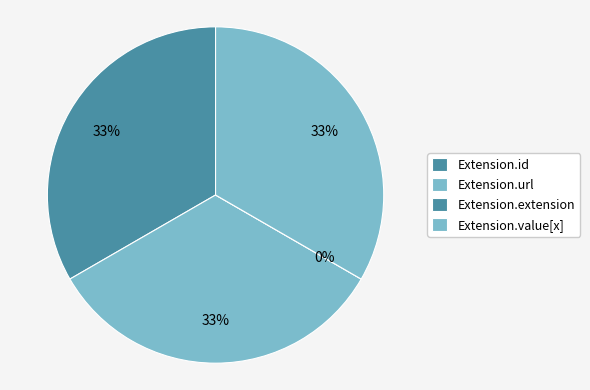

Does Extension.extension represent more than half of the total?

No